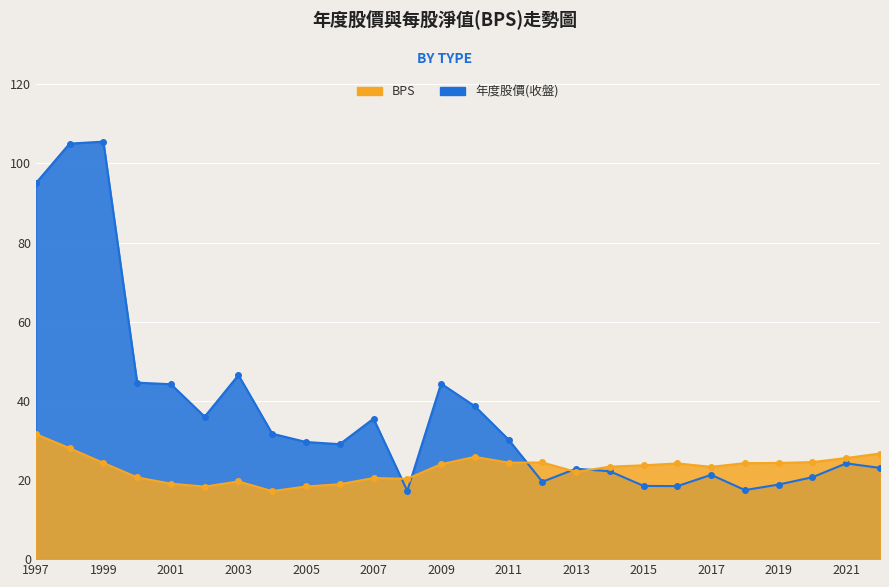

What is the spread (max minus min) of values at 2014?

1.2